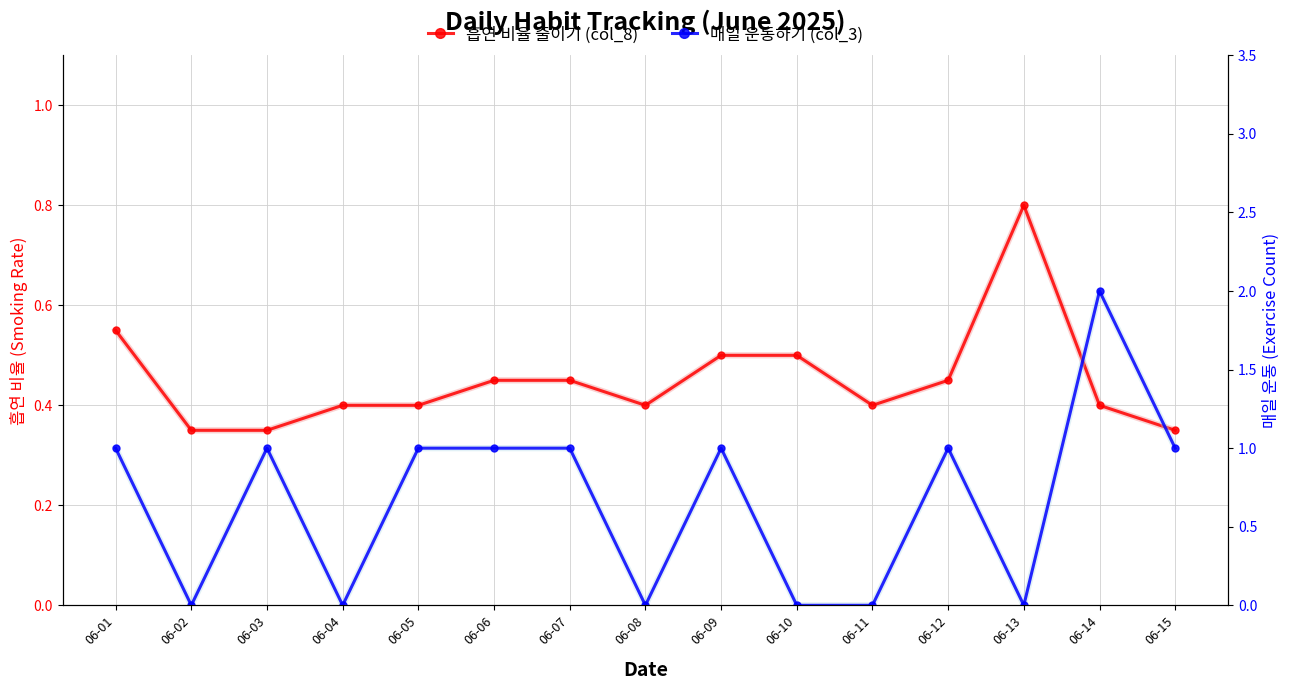

What is the total value across all series at 06-10?

0.5